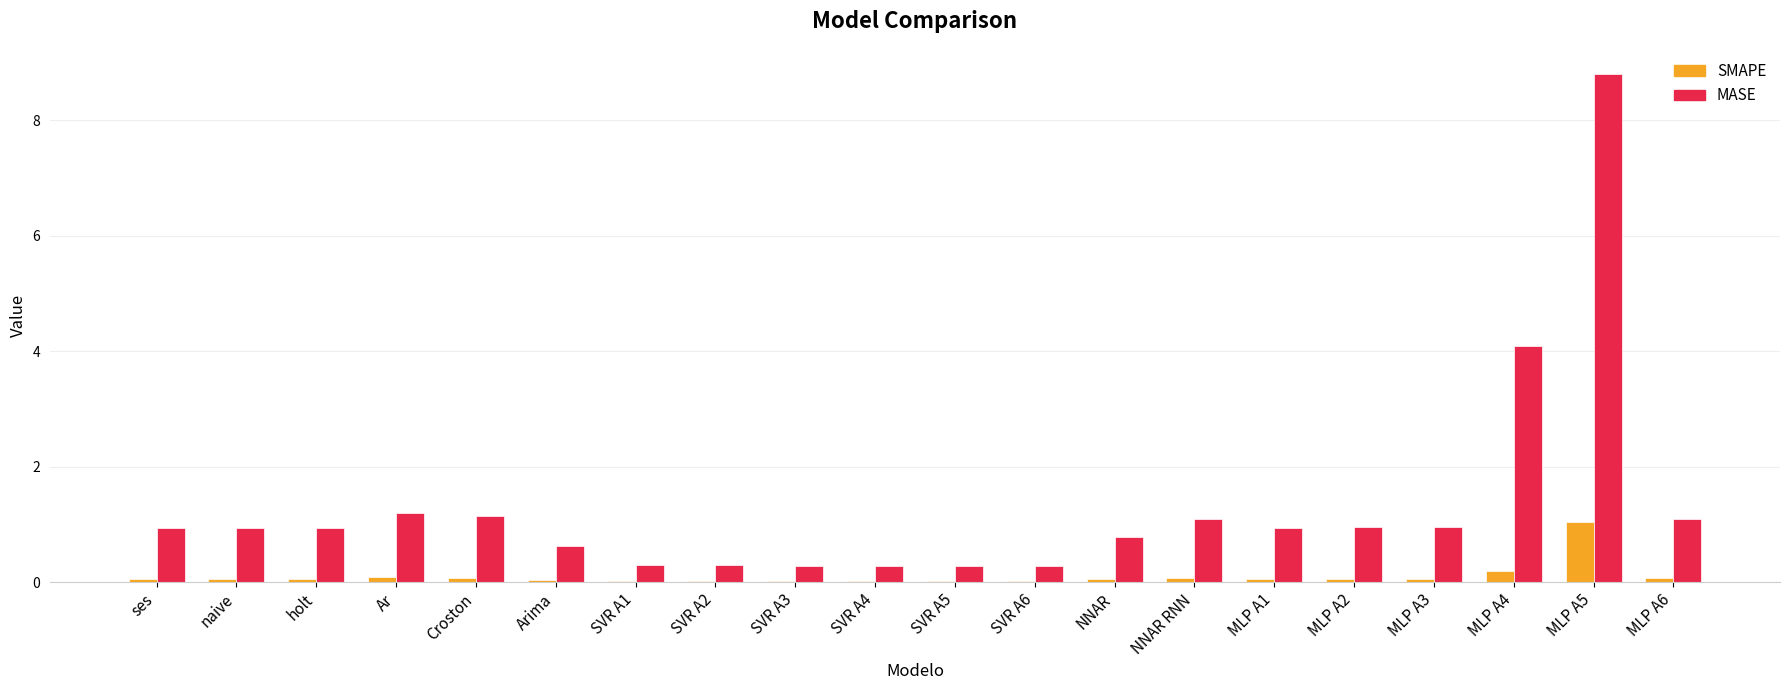

What is the sum of the SMAPE values at naive and NNAR RNN?

0.1